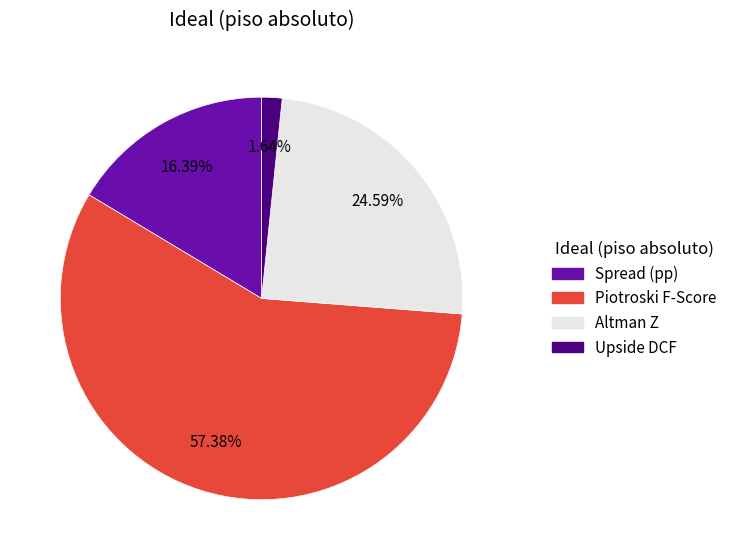

Rank the categories by value from highest to lowest.

Piotroski F-Score, Altman Z, Spread (pp), Upside DCF